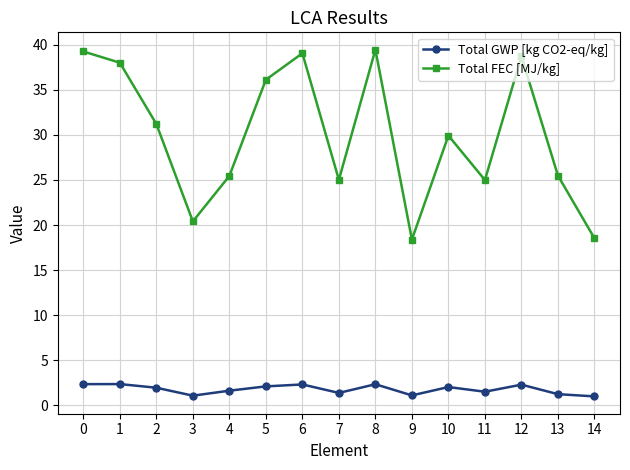

Is this an area chart (filled region under the line)?

No